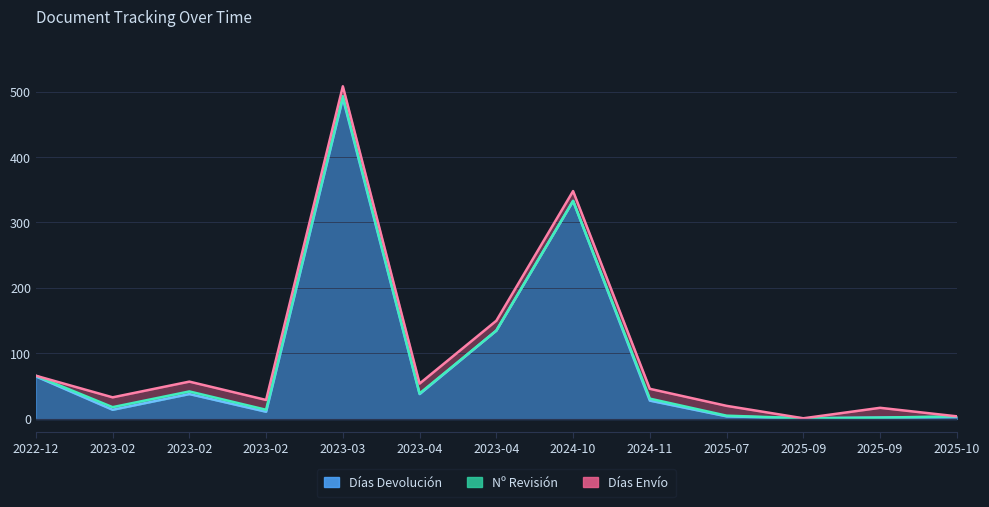

Between which two adjacent categories do Nº Revisión and Días Envío first intersect?

2022-12-22 and 2023-02-06